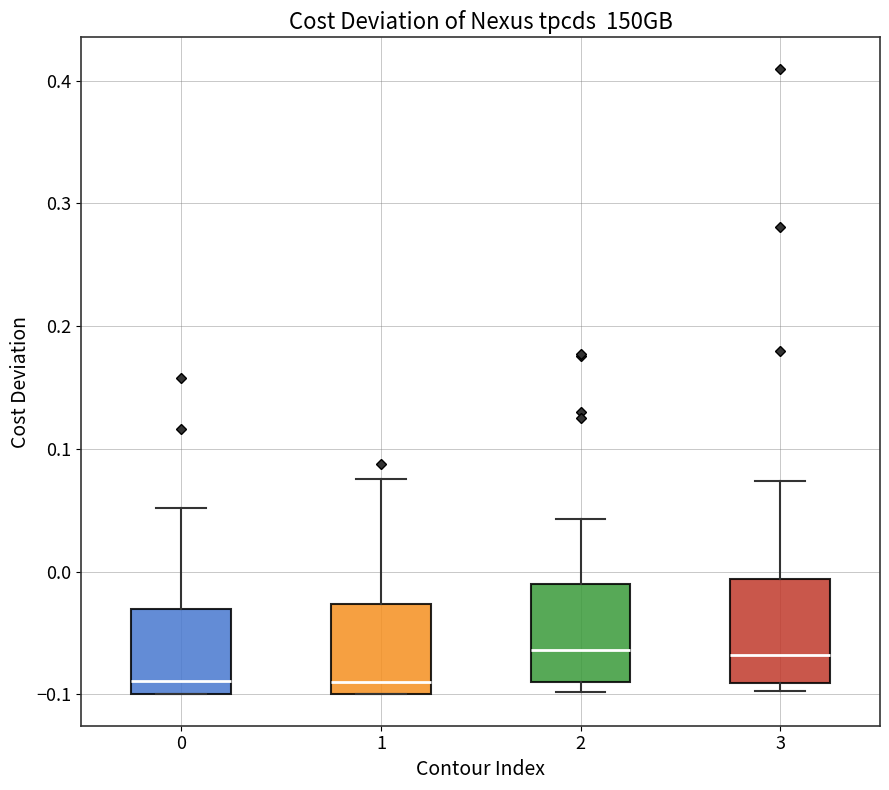

Reading left to right, read every box against the y-axis: the position of its median line, the range the box covers, and the ends of its whiskers. The values are not printed on the chart, so give them approximately, as read against the axis.

0: median -0.09, box -0.10 to -0.03, whiskers -0.10 to 0.05
1: median -0.09, box -0.10 to -0.03, whiskers -0.10 to 0.08
2: median -0.06, box -0.09 to -0.01, whiskers -0.10 to 0.04
3: median -0.07, box -0.09 to -0.01, whiskers -0.10 to 0.07